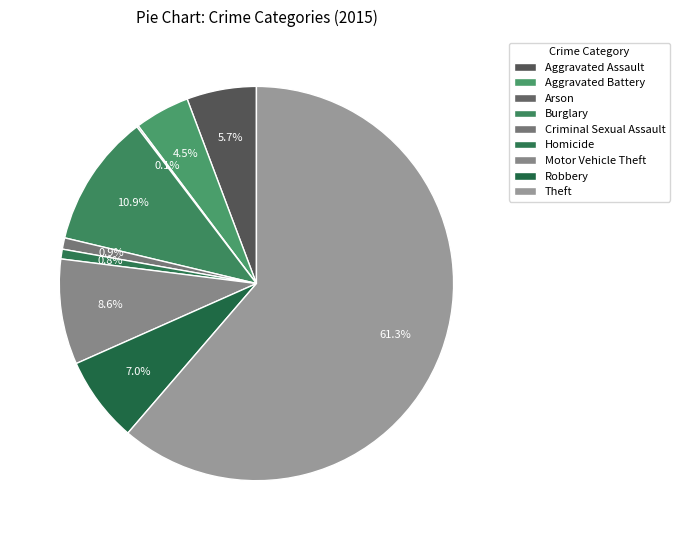

What portion of the pie excludes Aggravated Assault?

94.3%